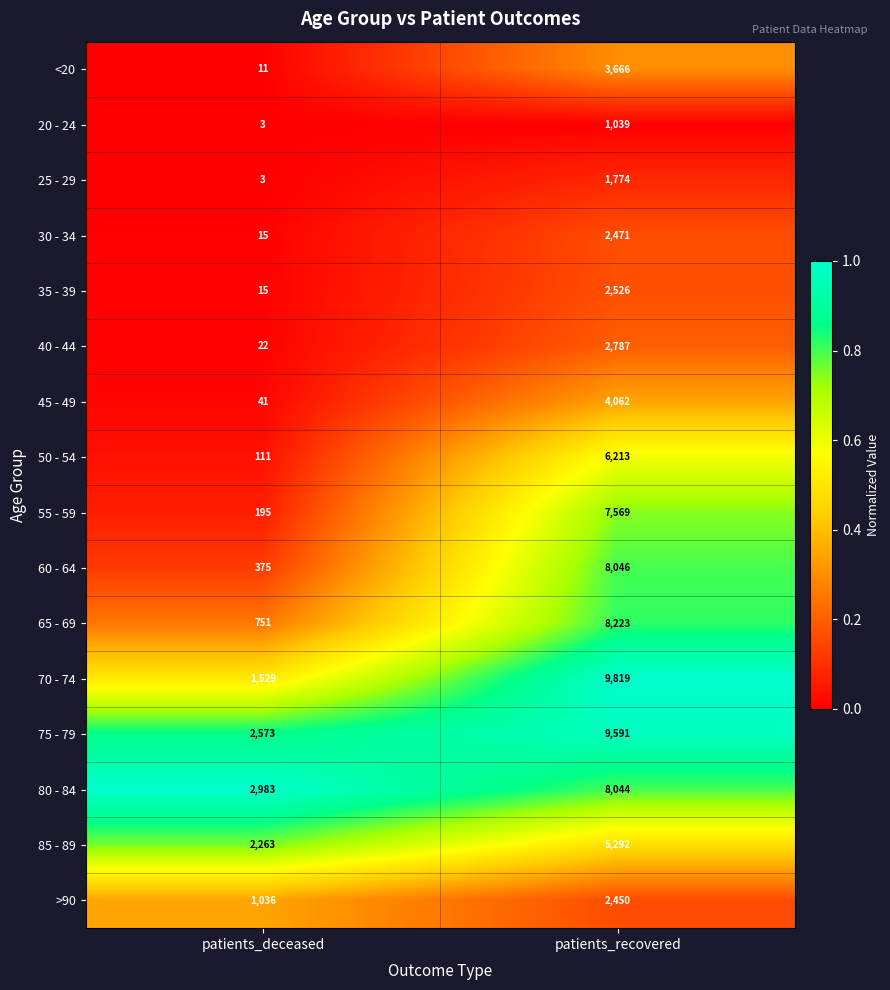

What is the sum of all 65 - 69 values?

8974